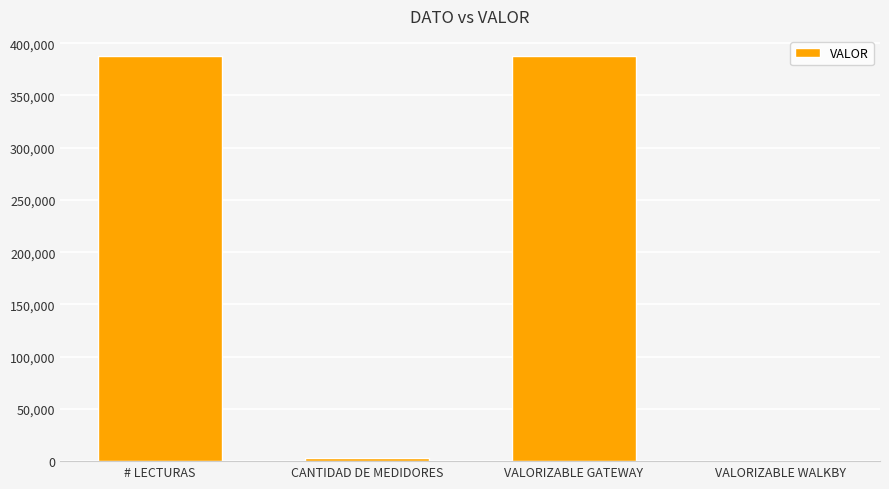

The chart shows a value of 658120 at # LECTURAS. True or false?

False